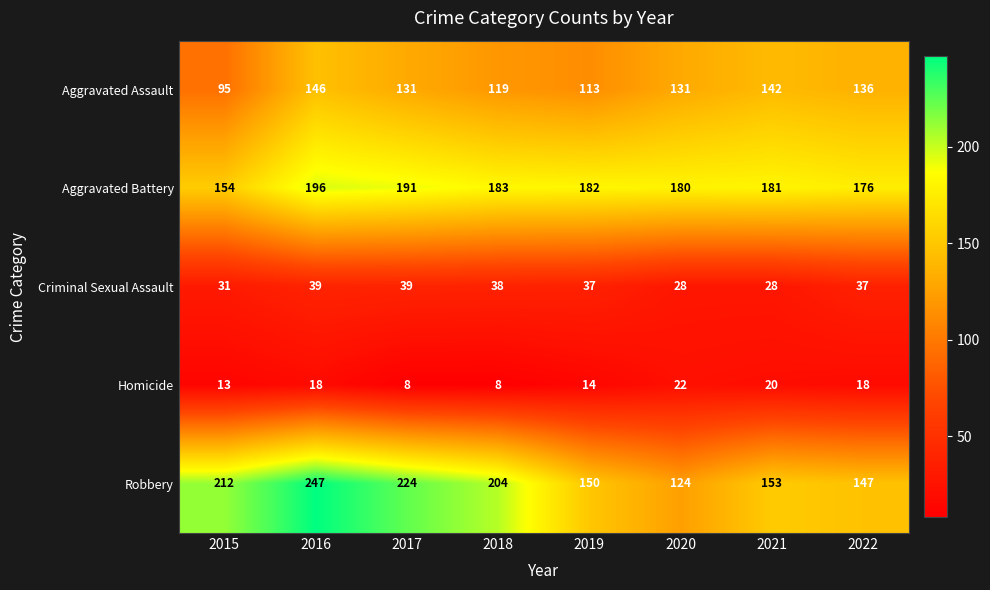

Which series has the widest spread of values?

Robbery